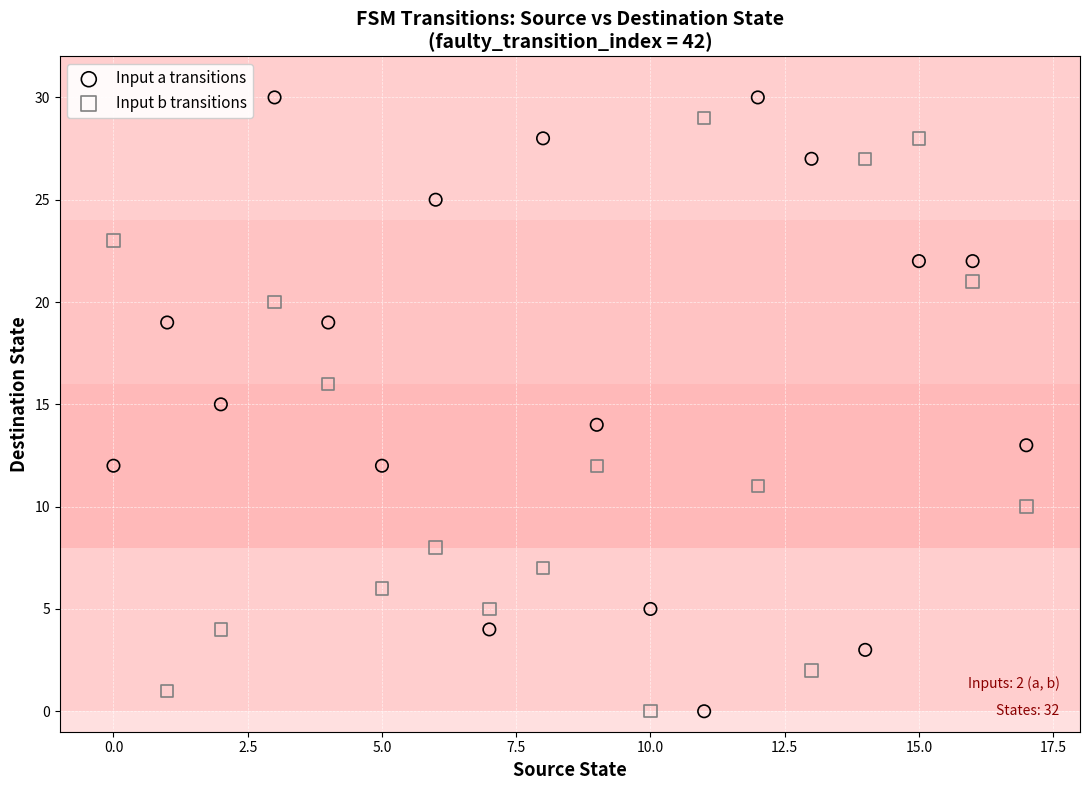

What are all the series names shown in the legend?

Input a transitions, Input b transitions